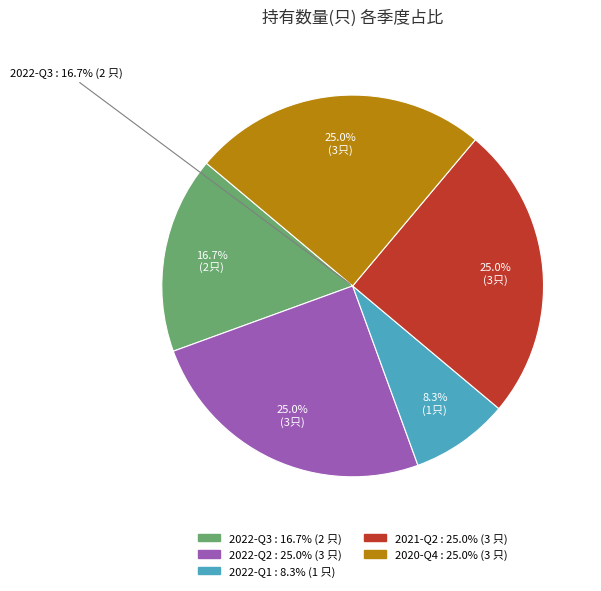

How much of the chart is everything except 2022-Q2?

75.0%